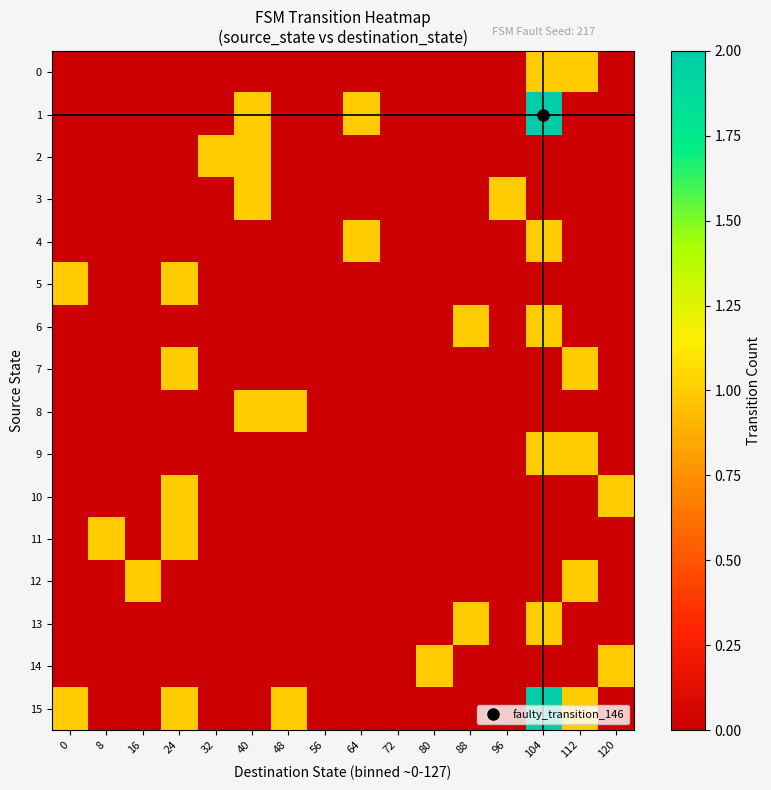

Between 8 and 80, which is larger?

8